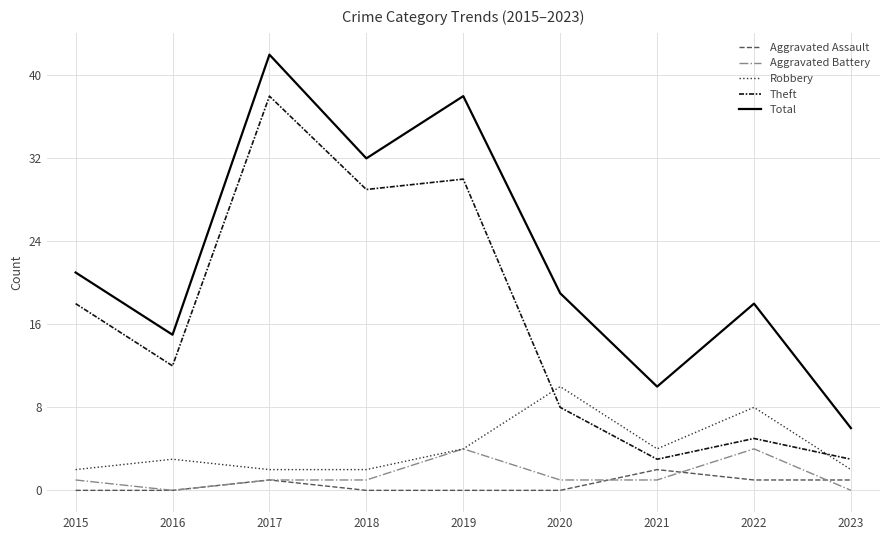

Which series changed the most between 2019 and 2022?

Theft